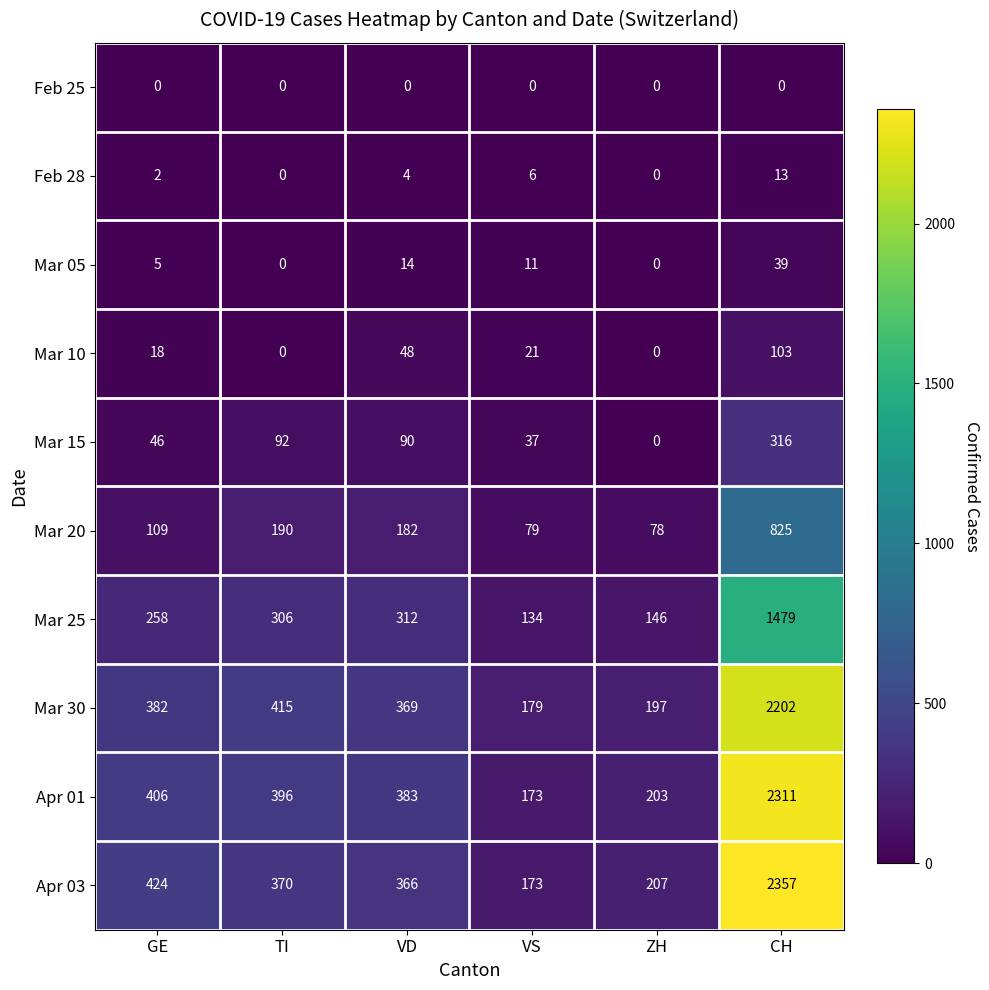

Which category has the highest value across all series?

CH